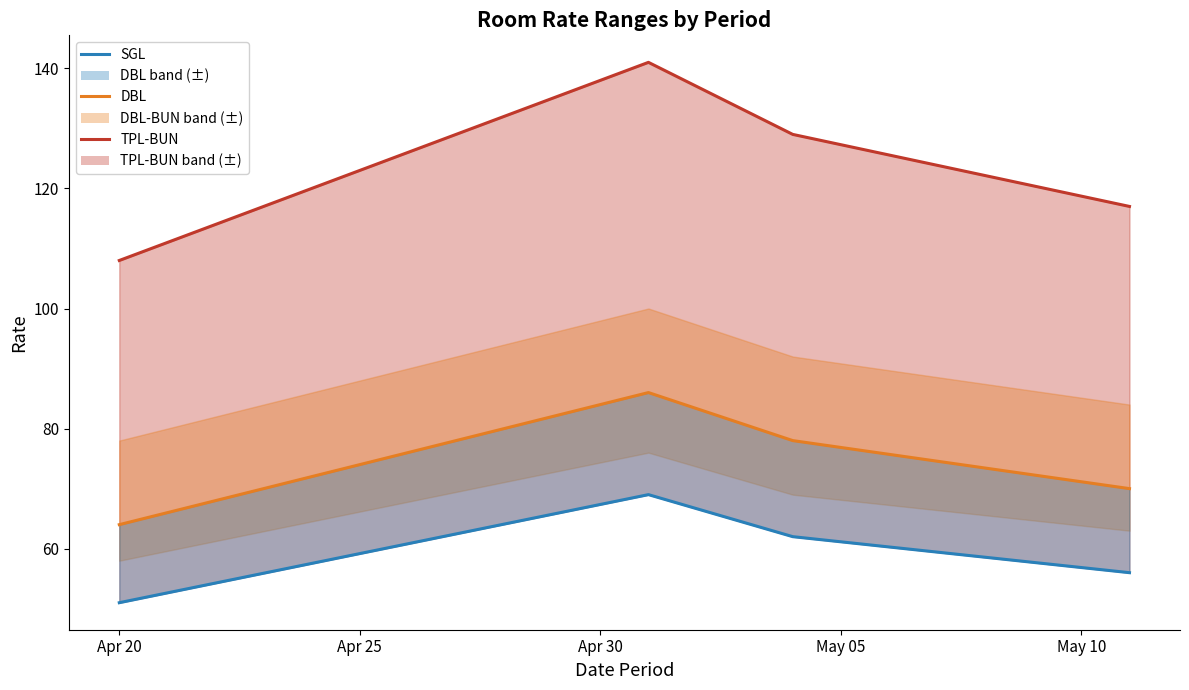

True or false: TPL-BUN and DBL intersect in this chart.

False